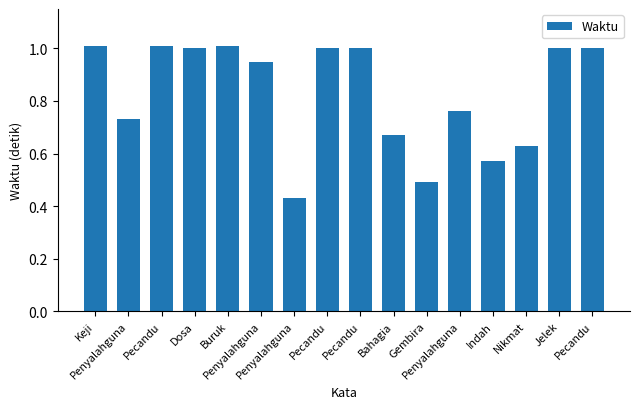

How many bars are there in total?

16